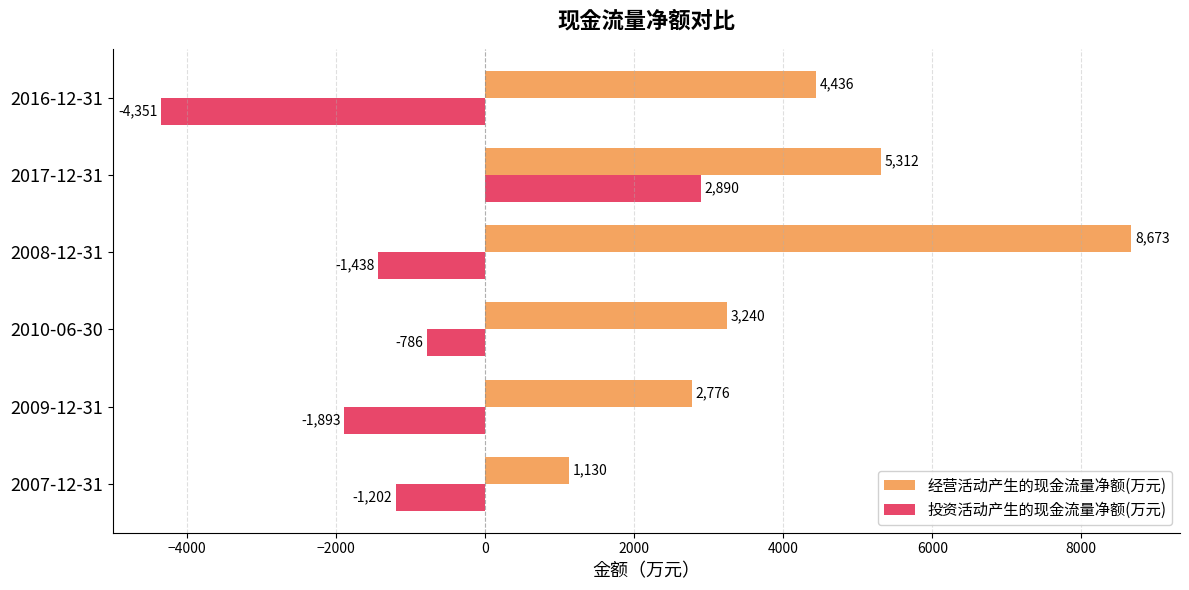

List the labels in order of 投资活动产生的现金流量净额(万元) value, largest first.

2017-12-31, 2010-06-30, 2007-12-31, 2008-12-31, 2009-12-31, 2016-12-31